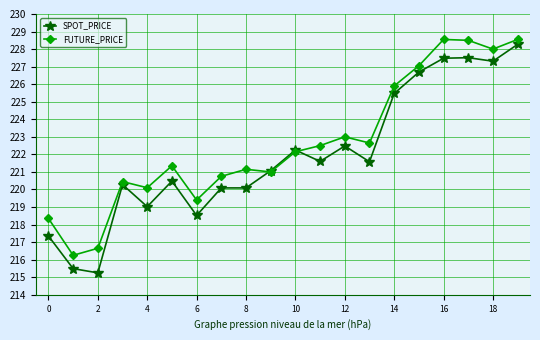

After their last crossing, which series has the higher values: SPOT_PRICE or FUTURE_PRICE?

FUTURE_PRICE